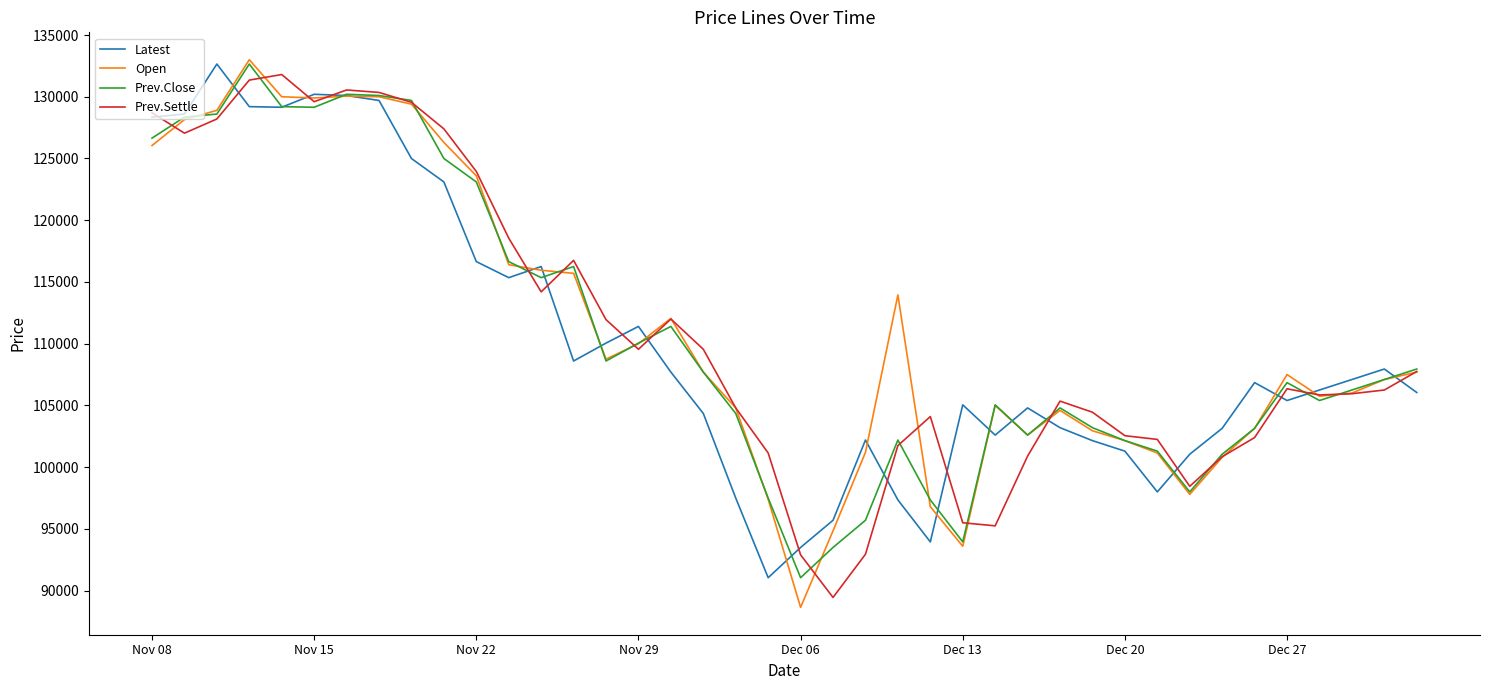

What is the maximum value shown in the chart?

133000